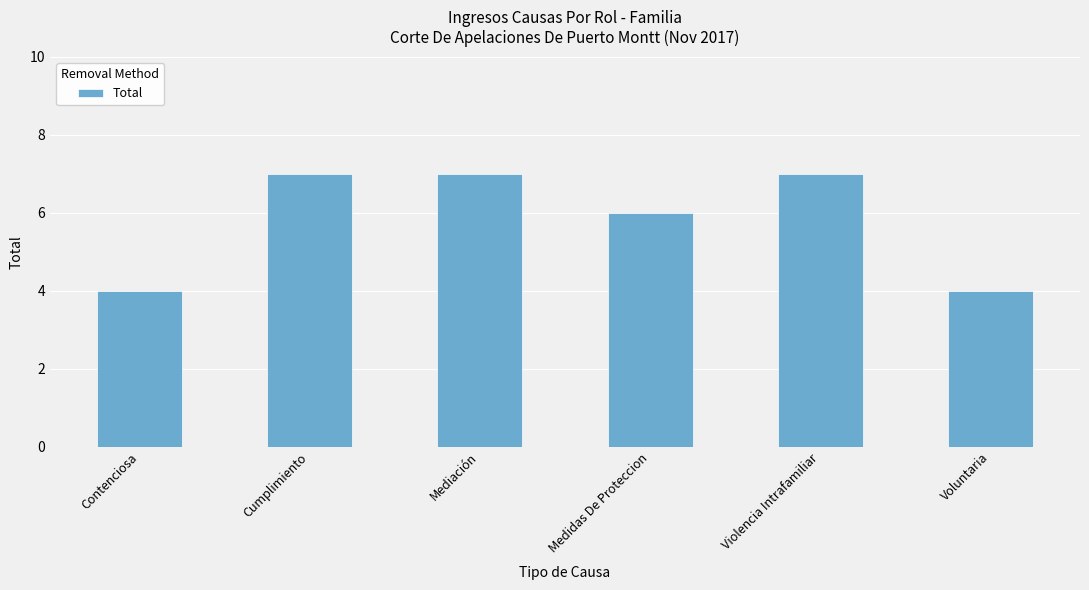

How many data points does each series have?

6